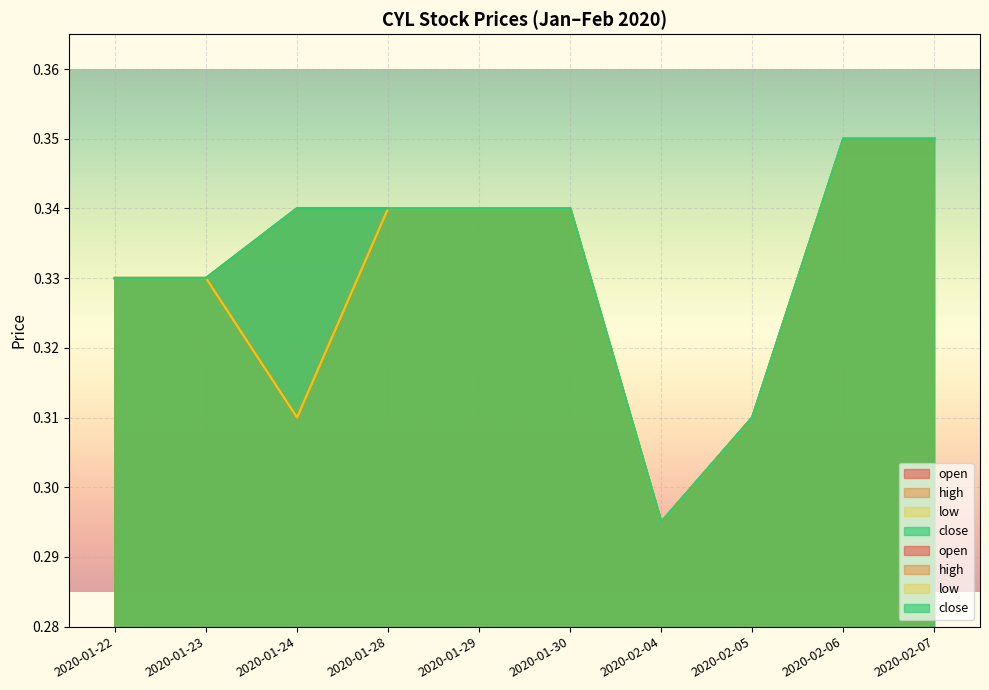

The high series shows 0.6 at 2020-01-28. True or false?

False